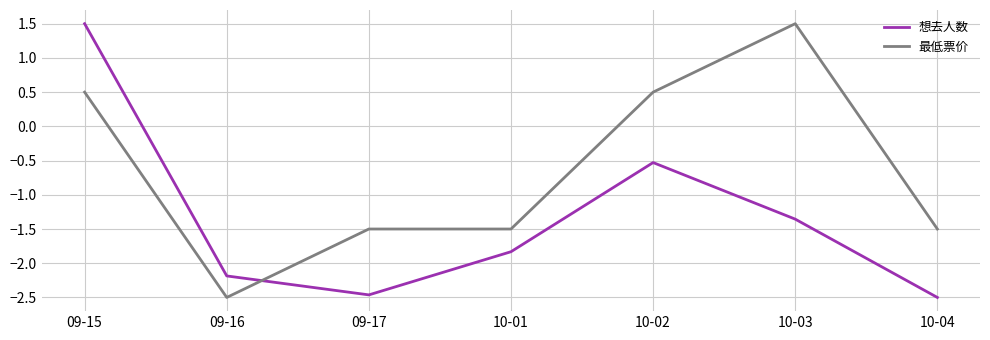

Is this an area chart (filled region under the line)?

No